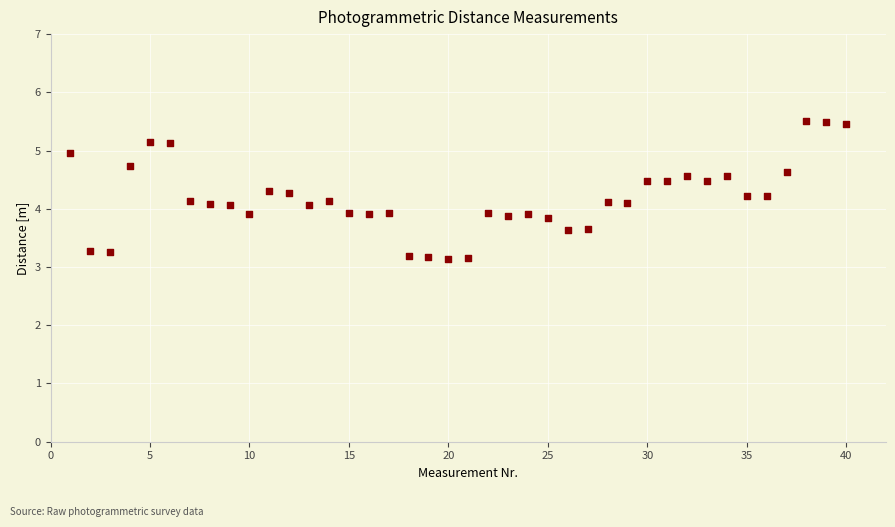

What is the range of X values (max minus min)?

39.0